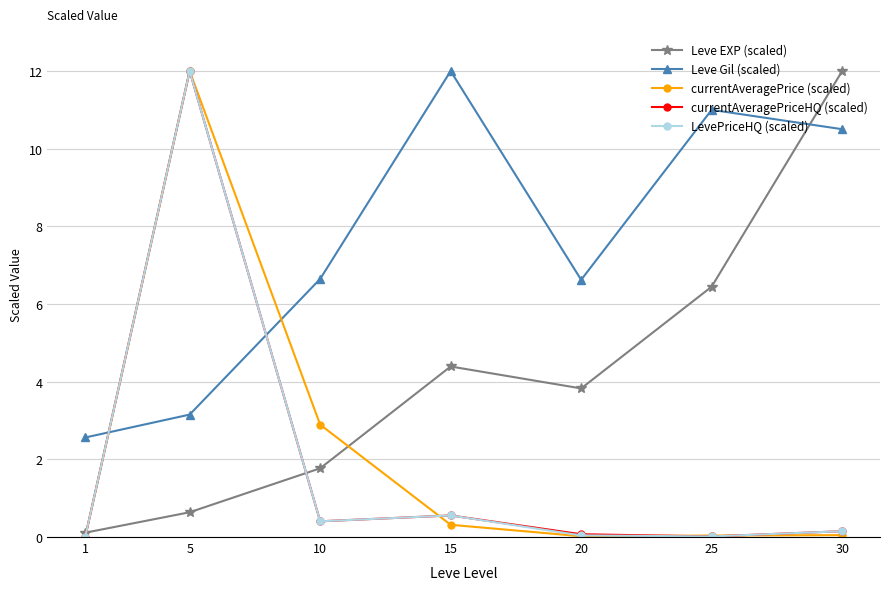

Which series has the largest total across all categories?

Leve Gil (scaled)